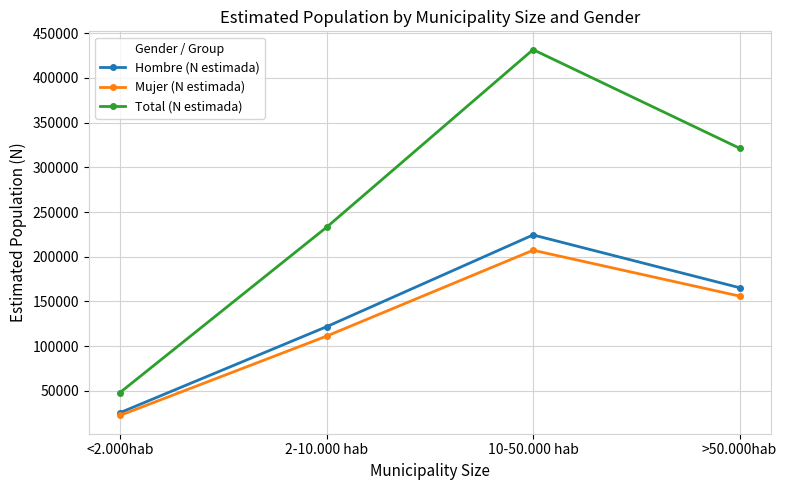

What is the minimum value for Mujer (N estimada)?

22527